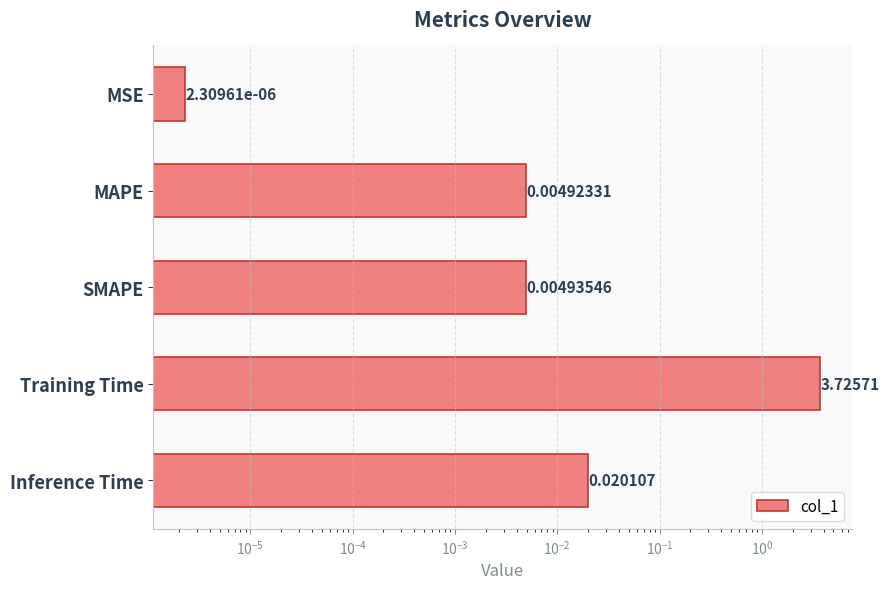

Does the chart contain stacked bars?

No